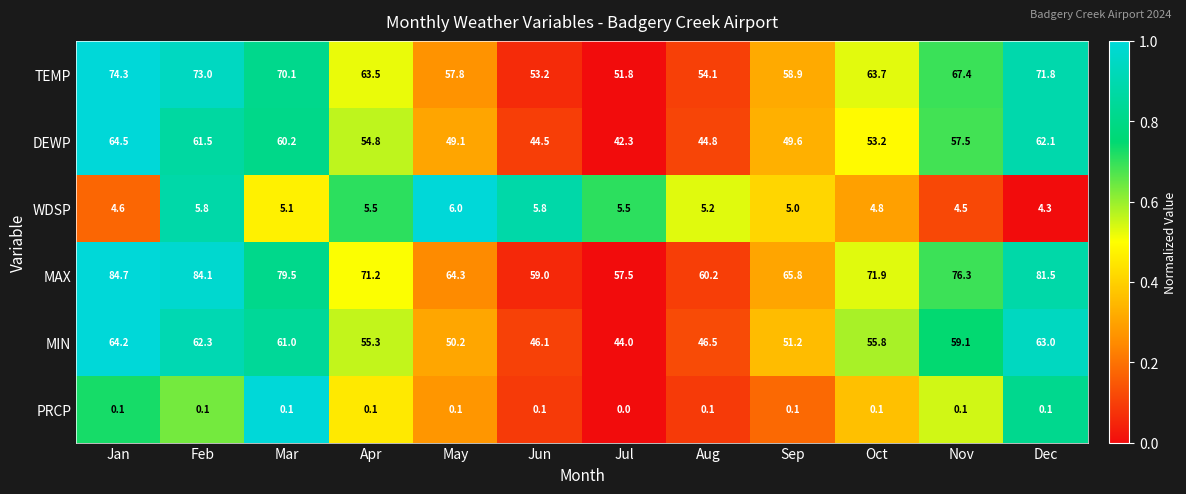

Where is TEMP nearest to the value 63?

Apr